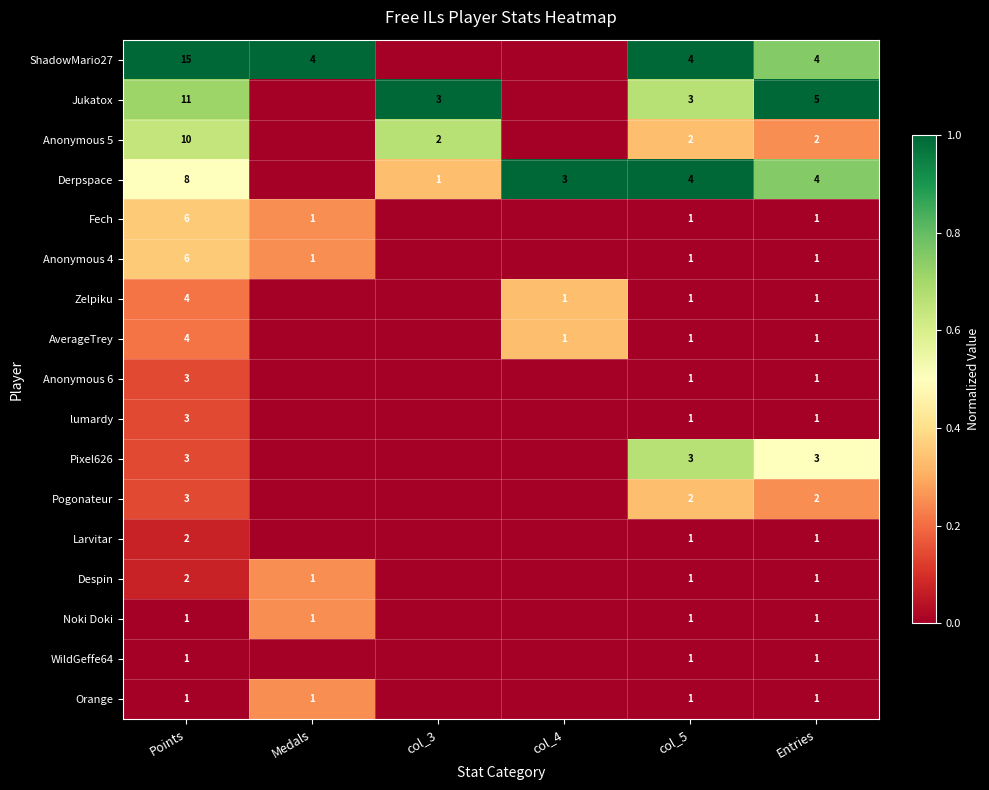

The Larvitar series shows 2 at Points. True or false?

True